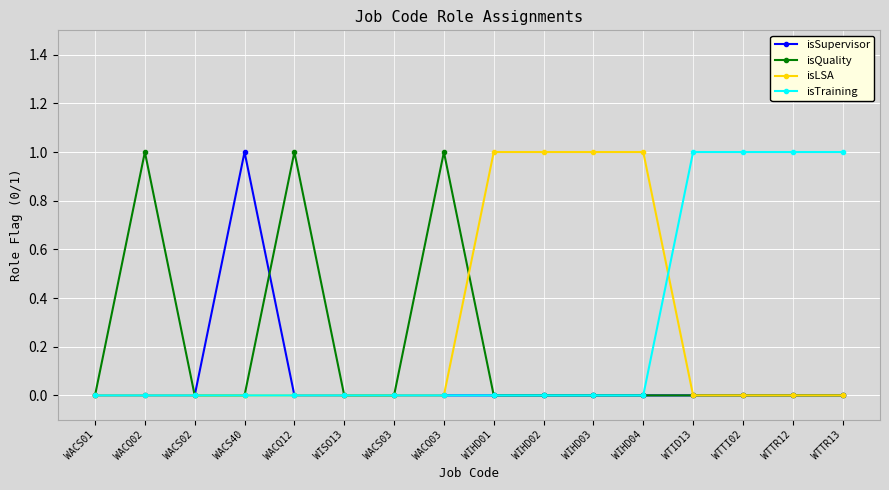

What is the difference between the second highest and minimum values in the isLSA series?

1